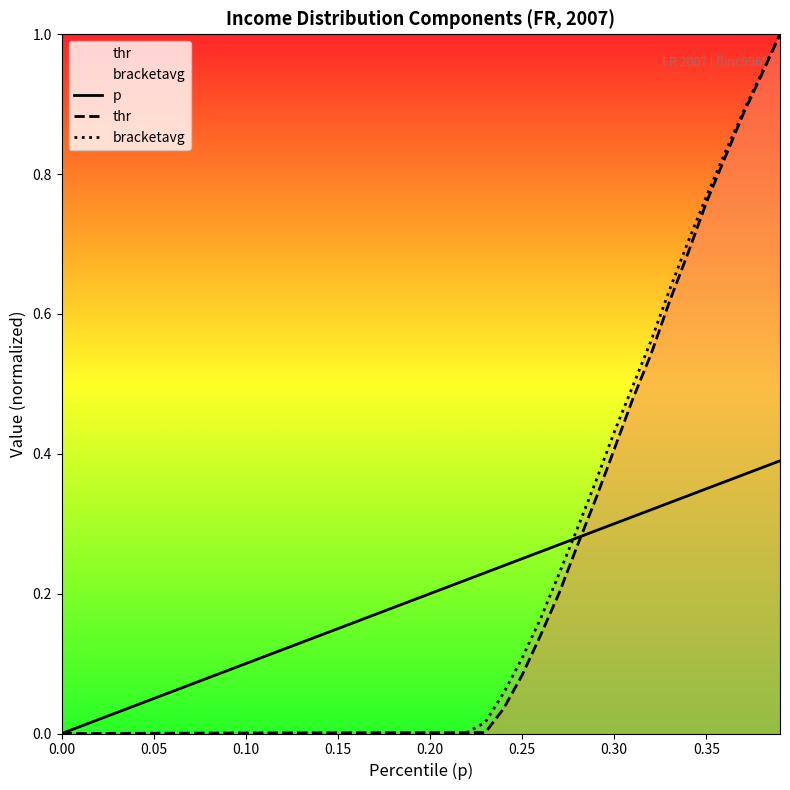

Reading right to left, extract all data points from this chart.

p: 0.4	0.4	0.4	0.4	0.3	0.3	0.3	0.3	0.3	0.3	0.3	0.3	0.3	0.3	0.2	0.2	0.2	0.2	0.2	0.2	0.2	0.2	0.2	0.2	0.1	0.1	0.1	0.1	0.1	0.1	0.1	0.1	0.1	0.1	0.1	0.0	0.0	0.0	0.0	0.0
thr: 1.0	0.9	0.9	0.8	0.8	0.7	0.6	0.5	0.5	0.4	0.3	0.3	0.2	0.1	0.1	0.0	0.0	0.0	0.0	0.0	0.0	0.0	0.0	0.0	0.0	0.0	0.0	0.0	0.0	0.0	0.0	0.0	0.0	0.0	0.0	0.0	0.0	0.0	0.0	0.0
bracketavg: 1.0	0.9	0.9	0.8	0.8	0.7	0.6	0.6	0.5	0.4	0.4	0.3	0.2	0.2	0.1	0.1	0.0	0.0	0.0	0.0	0.0	0.0	0.0	0.0	0.0	0.0	0.0	0.0	0.0	0.0	0.0	0.0	0.0	0.0	0.0	0.0	0.0	0.0	0.0	0.0